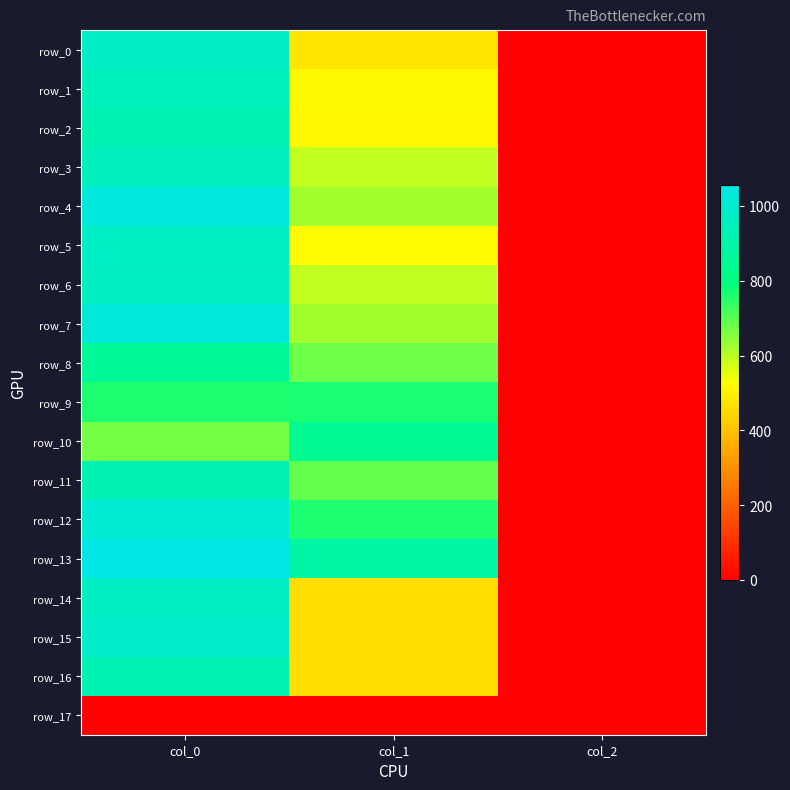

Which category has the lowest value across all series?

col_0